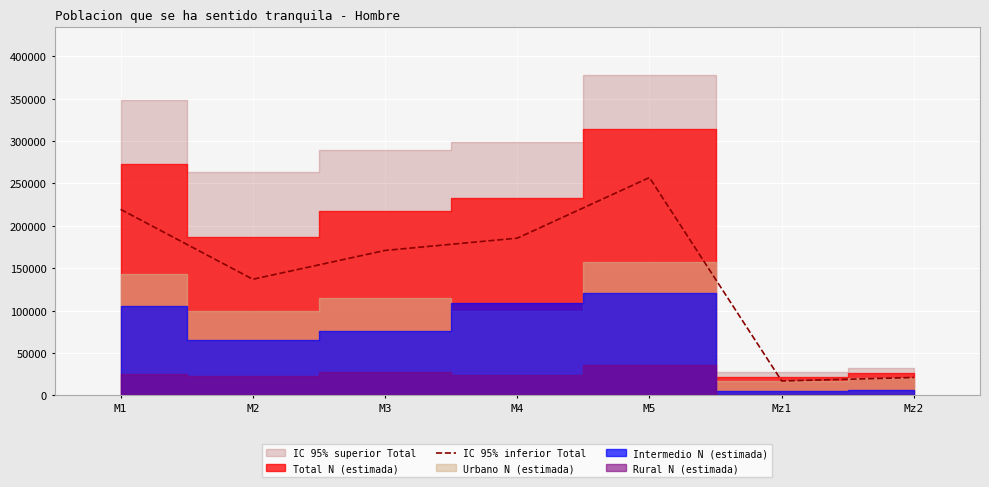

The value at M5 is 256862. True or false?

True